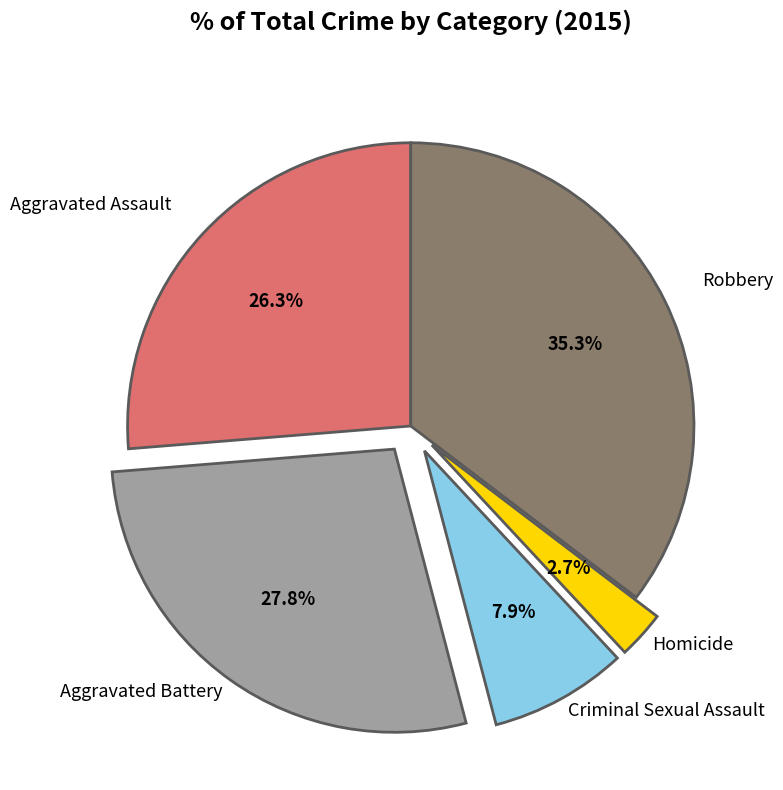

What percentage is NOT represented by Criminal Sexual Assault?

92.1%